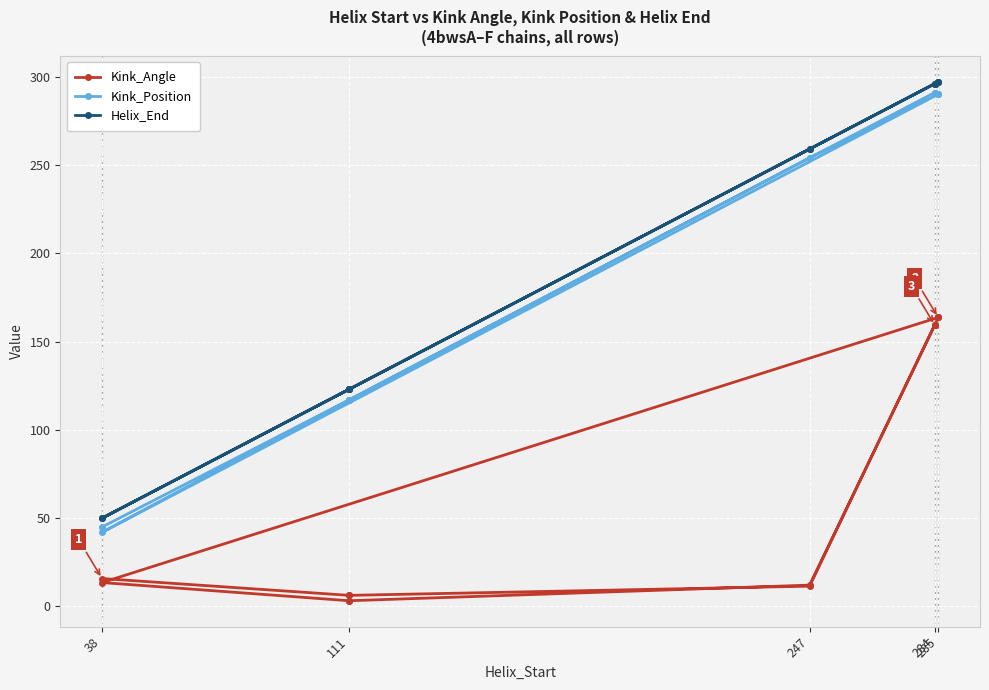

How many lines are shown in the chart?

3